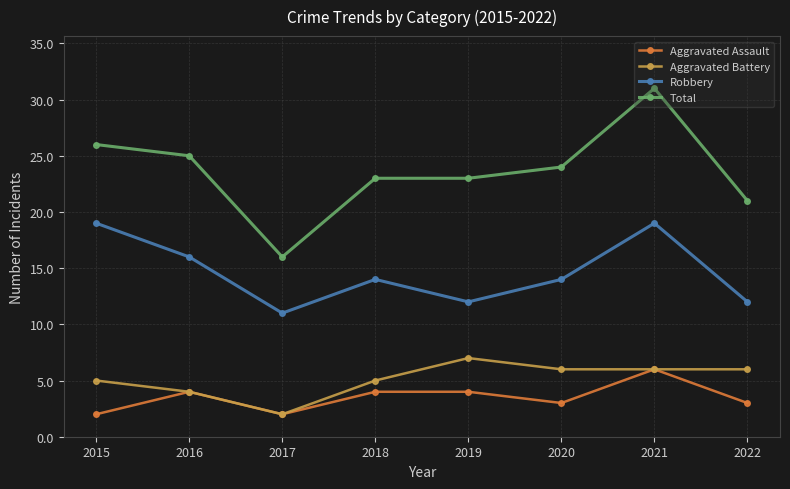

How many distinct data groups are displayed?

4